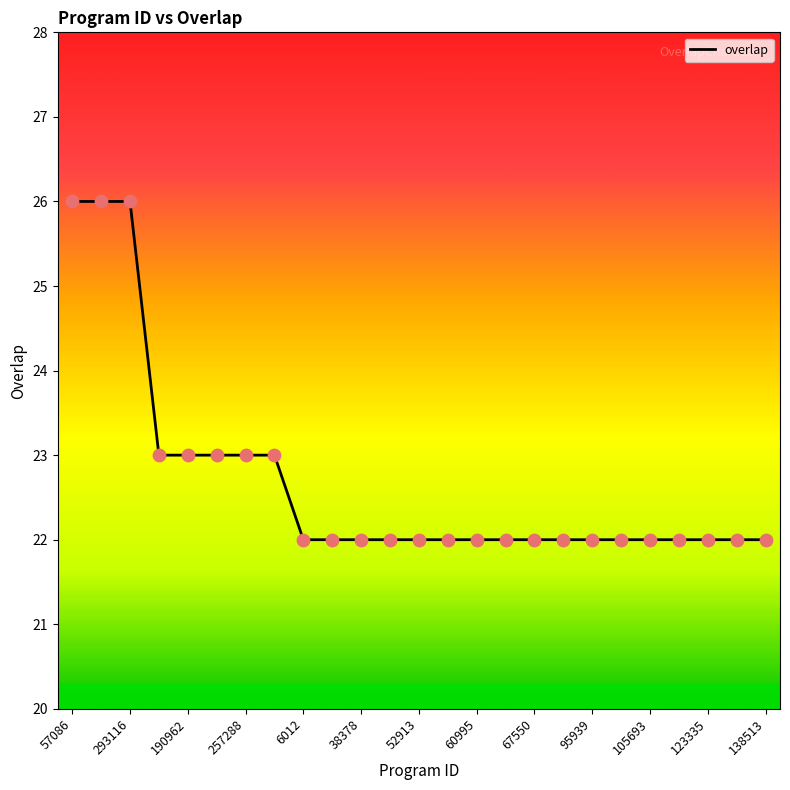

What is the difference between the maximum and minimum values?

4